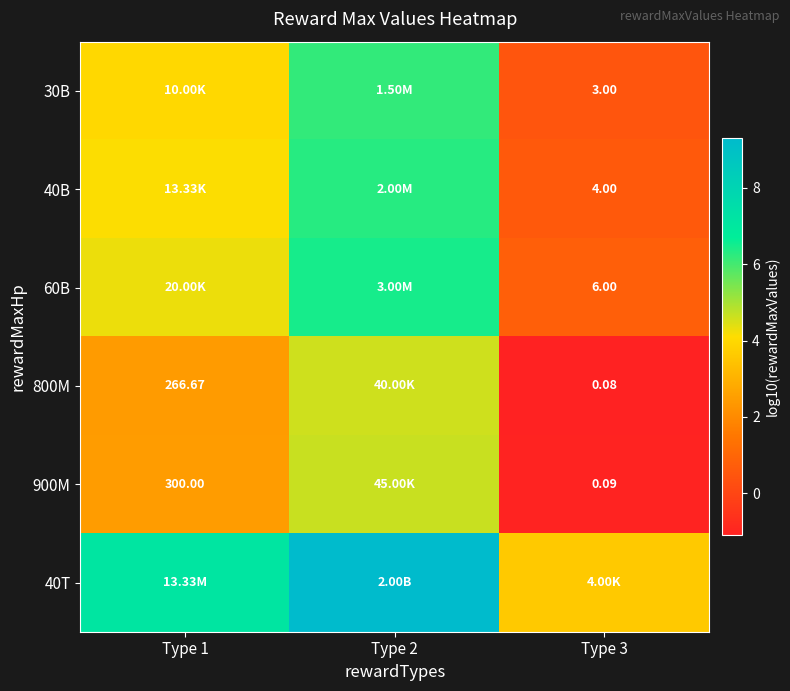

Rank the series by their maximum value, from lowest to highest.

800M, 900M, 30B, 40B, 60B, 40T